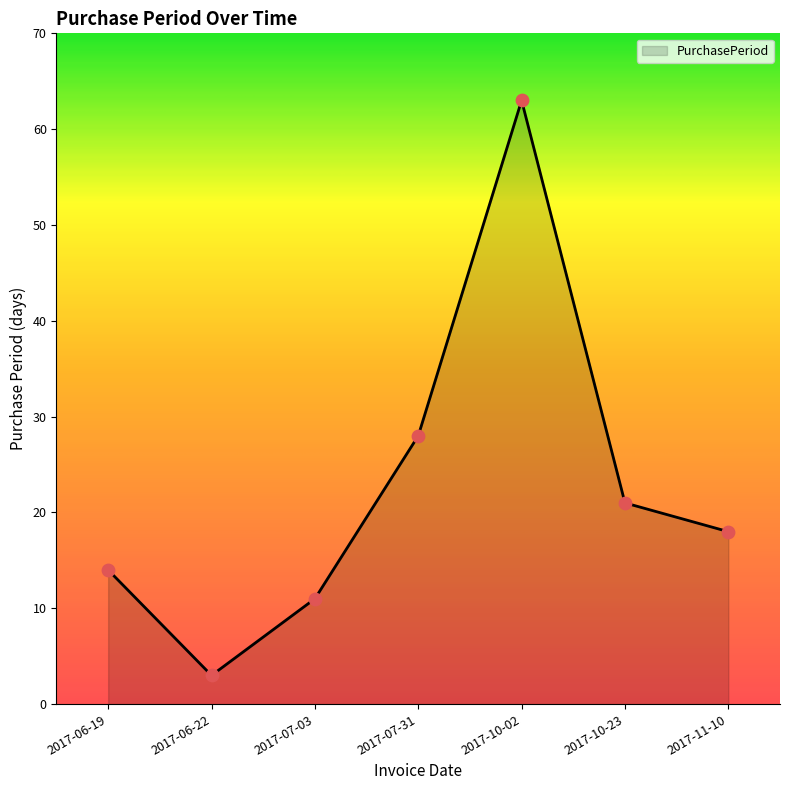

What is the change in value from 2017-06-22 to 2017-07-03?

+8